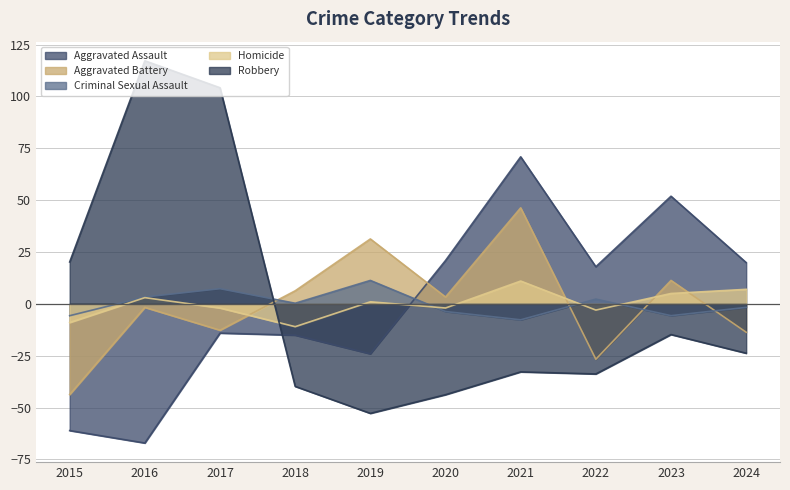

True or false: Aggravated Battery has more than 0 interior local peaks.

True